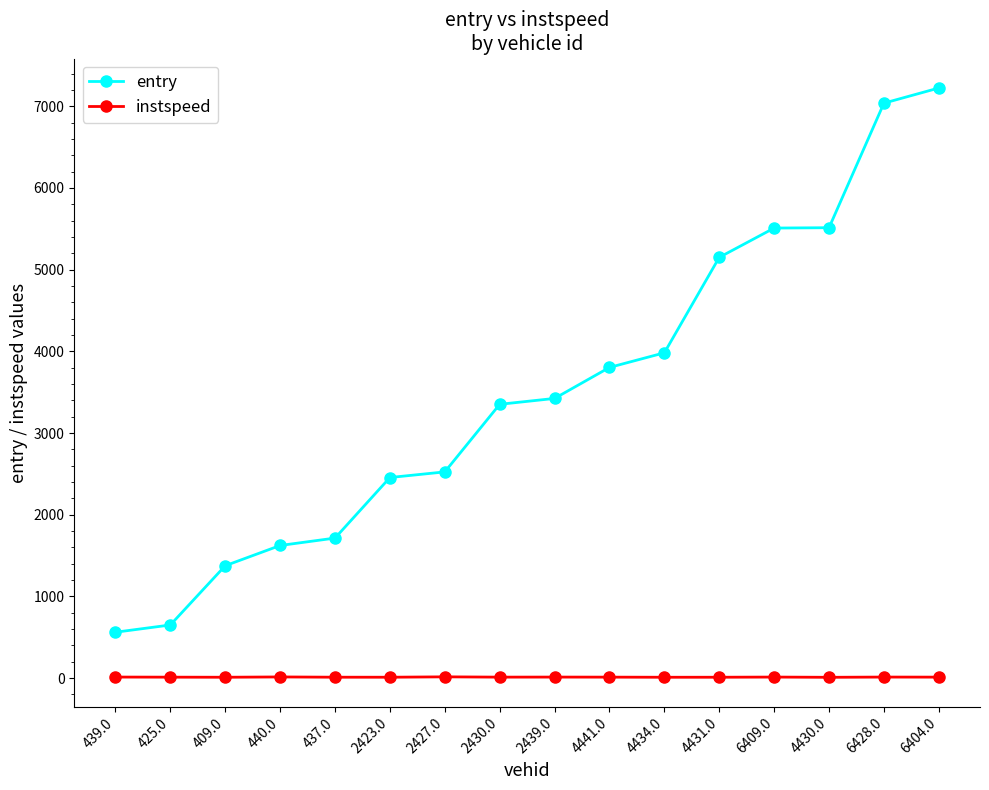

At which label does entry reach its peak?

6404.0